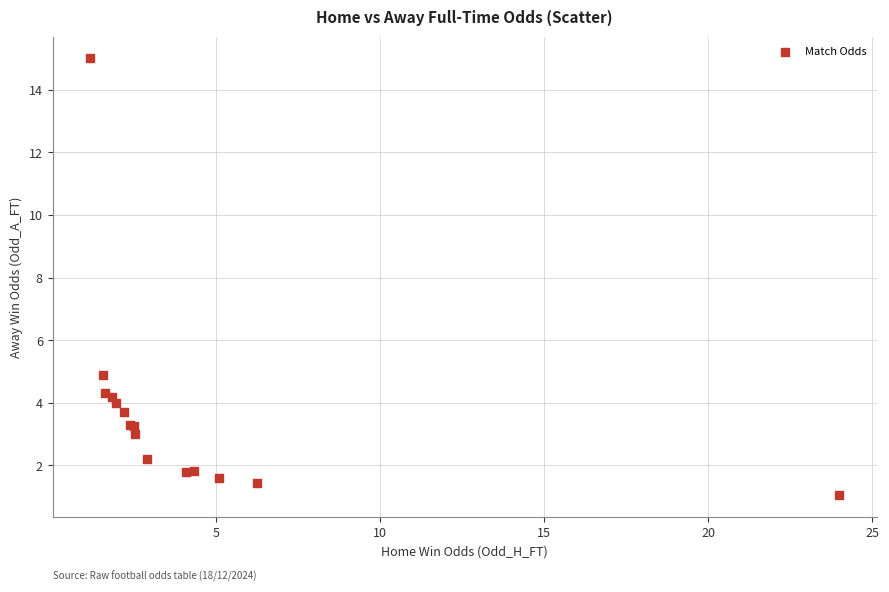

What Y value in the scatter plot is closest to 8?

4.9